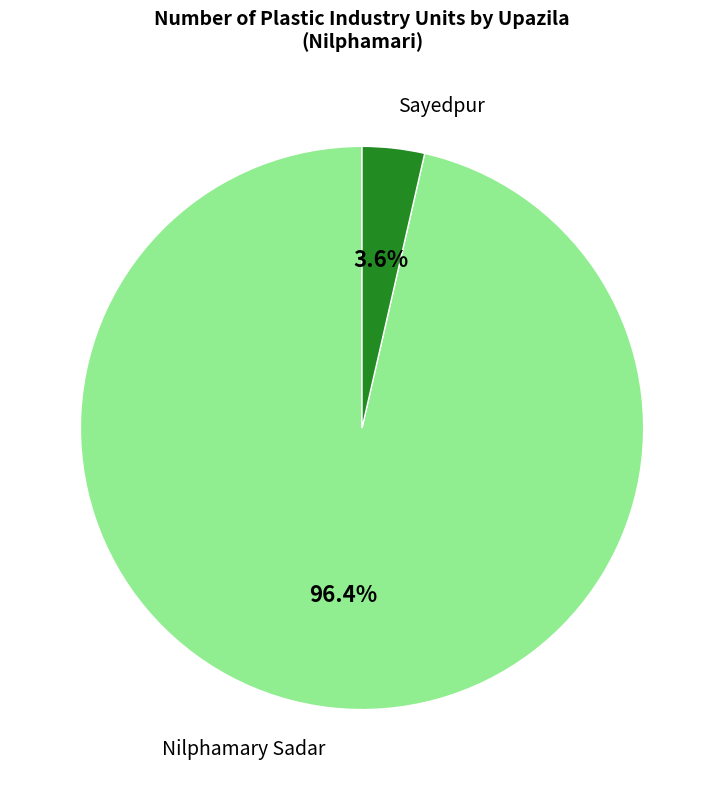

Is there a majority slice in this chart?

Yes